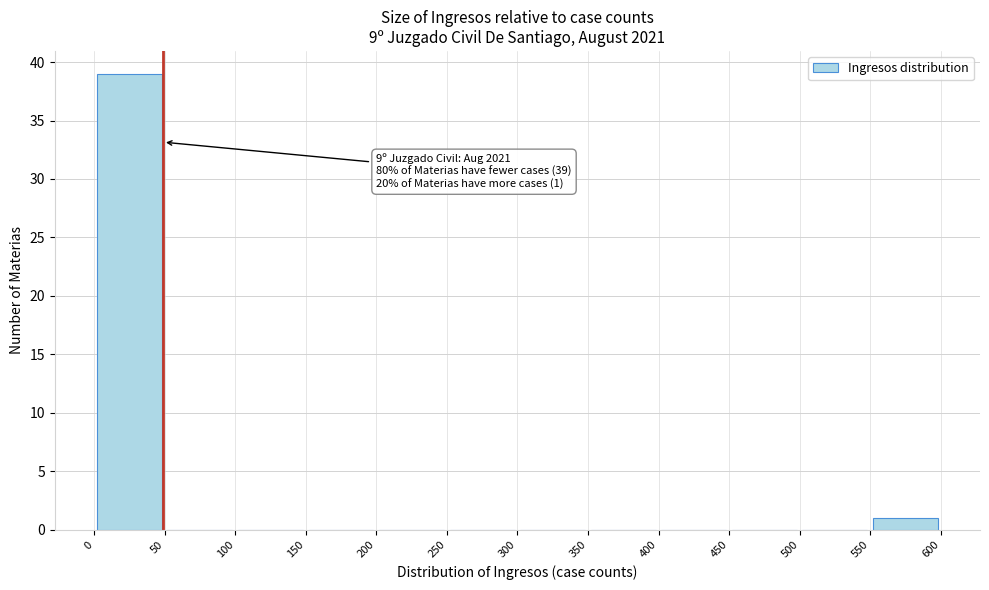

Over which range of the x-axis is the bar tallest?

0 to 50